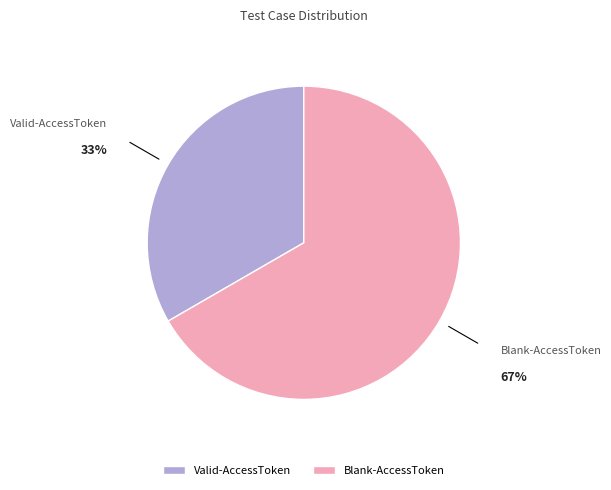

Count the number of slices in the pie.

2